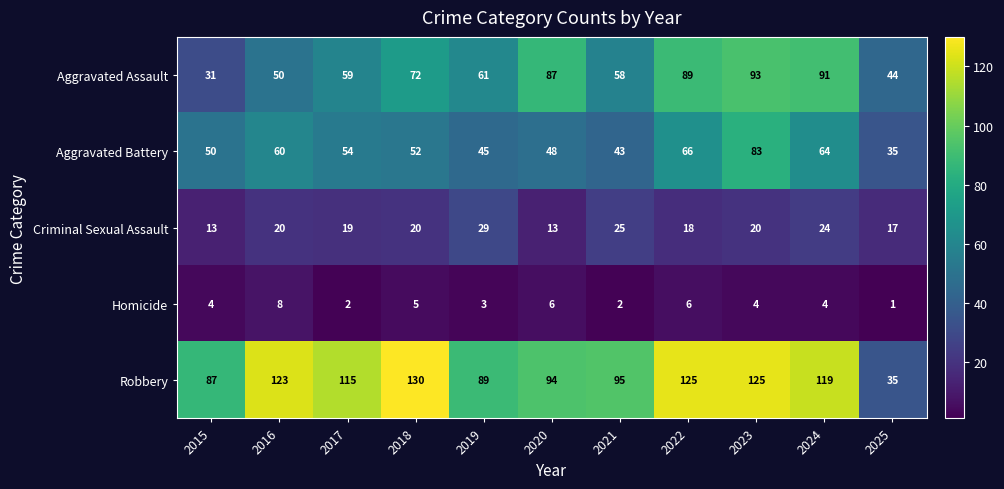

Which category has the highest value across all series?

2018